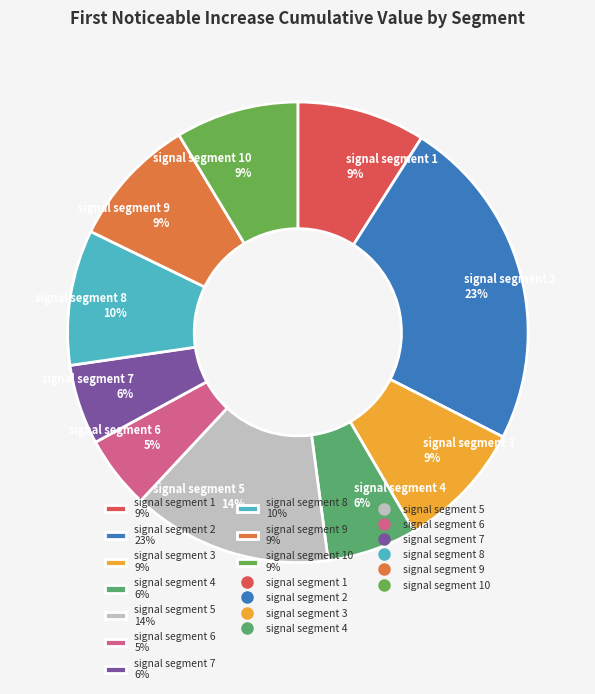

True or false: signal segment 1 9% accounts for 9% of the total.

True